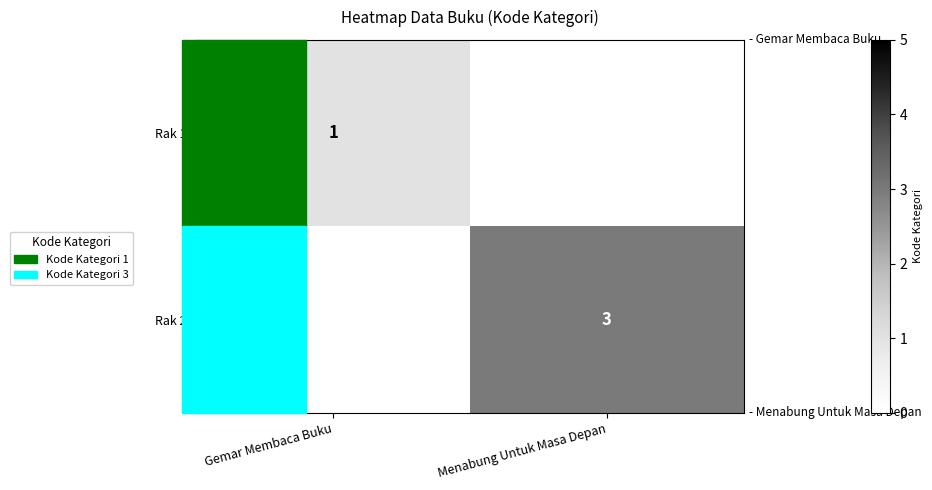

The Rak 1 series shows 1 at Gemar Membaca Buku. True or false?

True